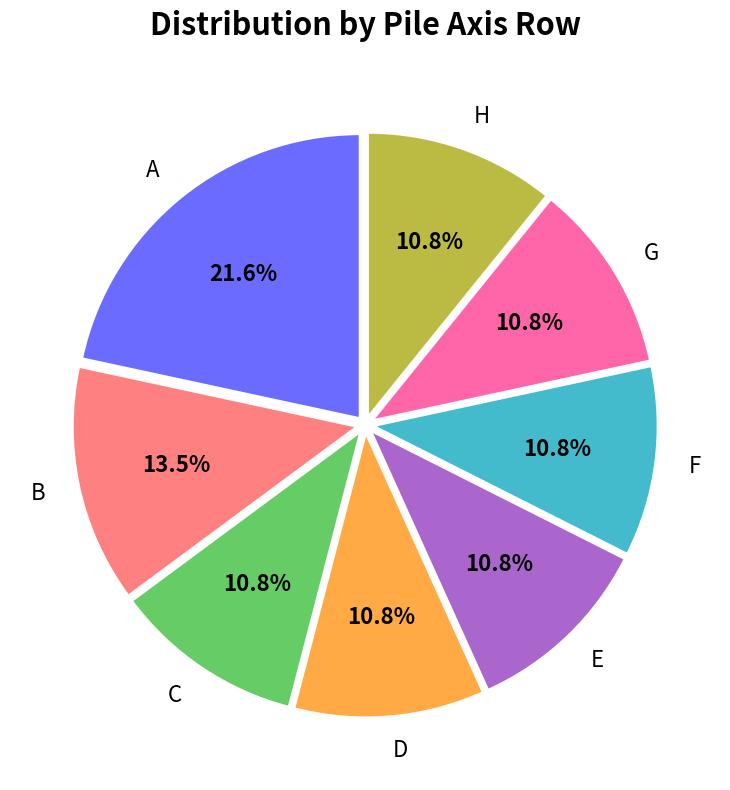

To the nearest percent, what percentage of the pie is F?

11%